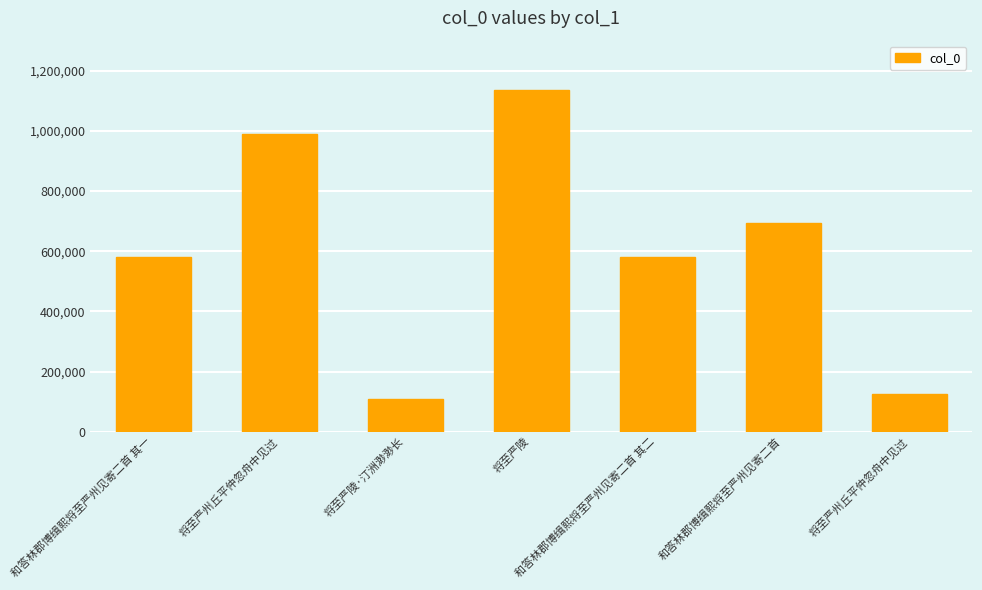

Does the chart contain any negative values?

No